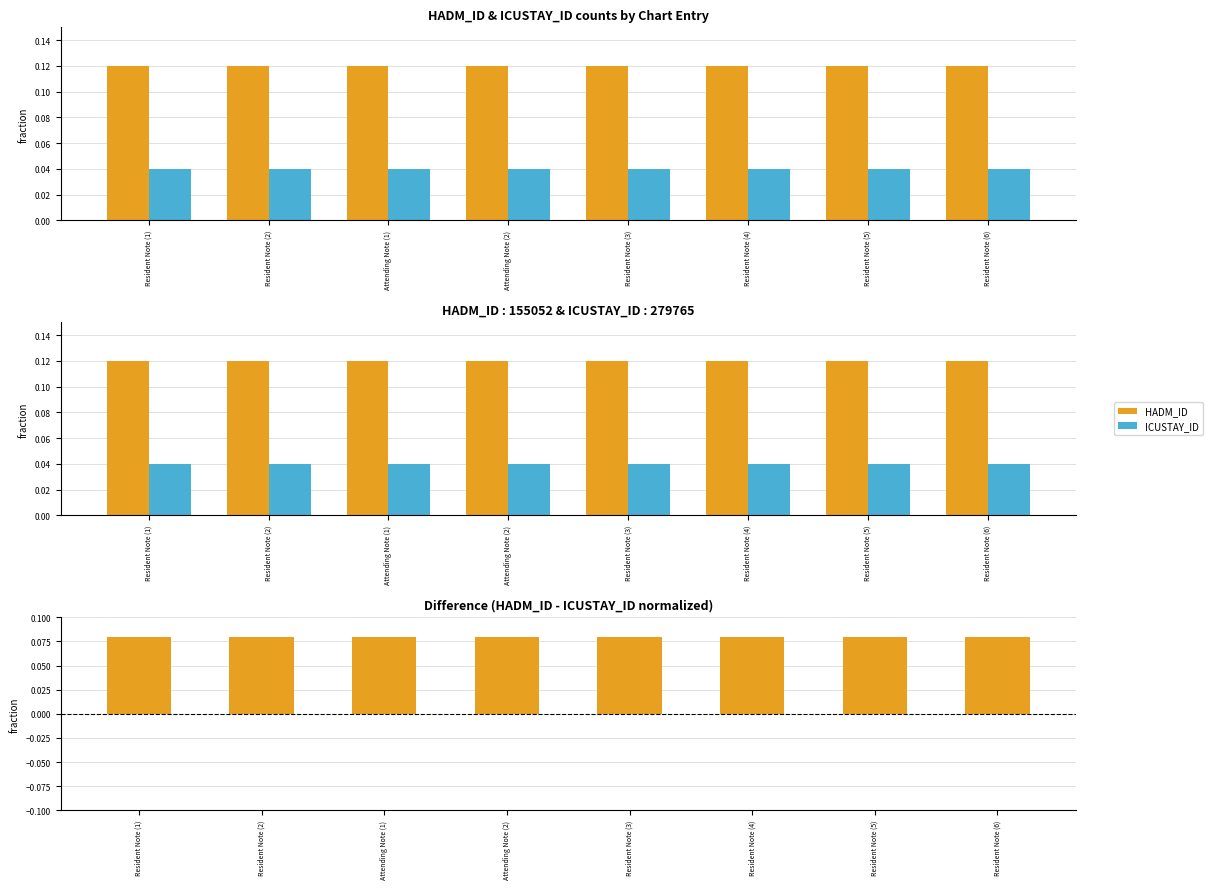

What value does the HADM_ID series have at Resident Note (2)?

0.1